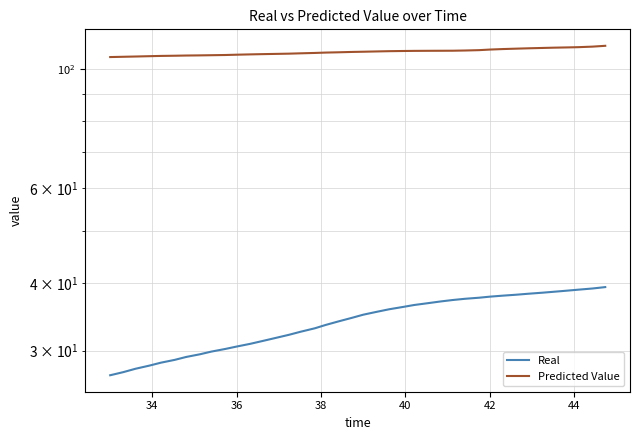

How many values in the Predicted Value series are below 107?

16